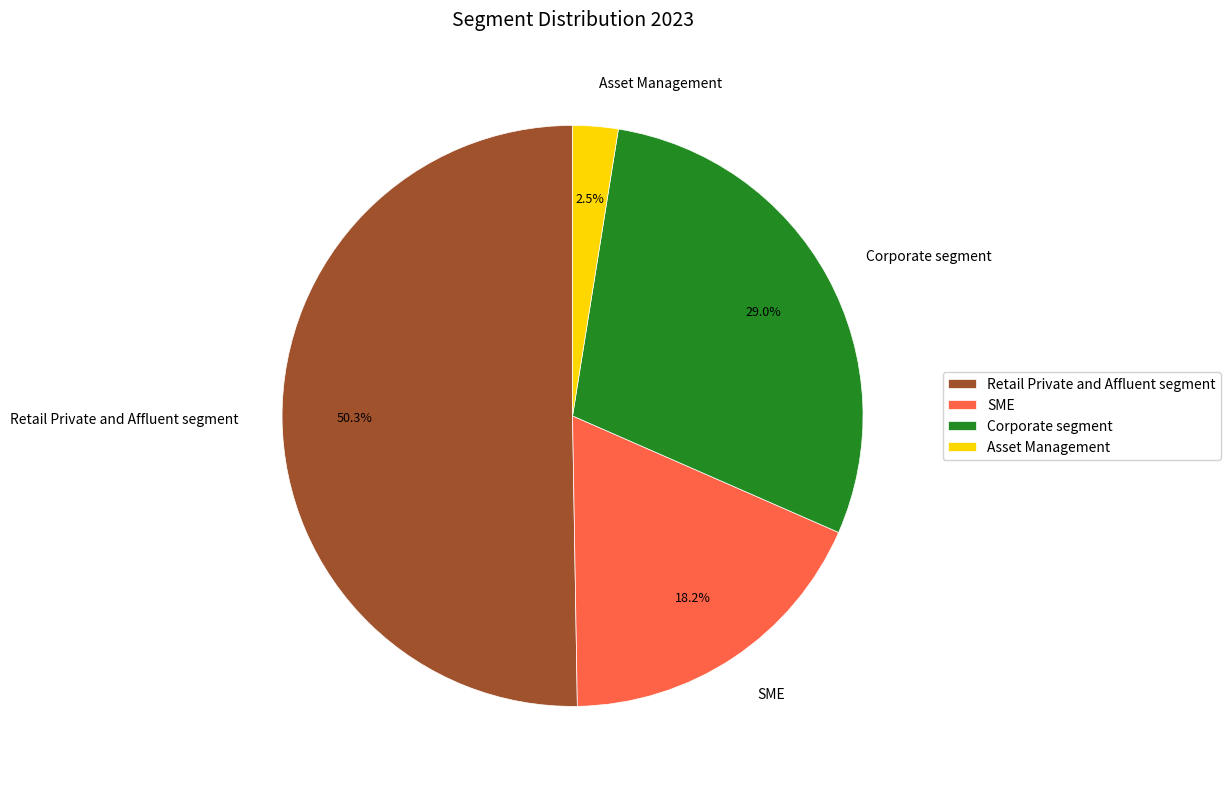

To the nearest percent, what portion does SME represent?

18%